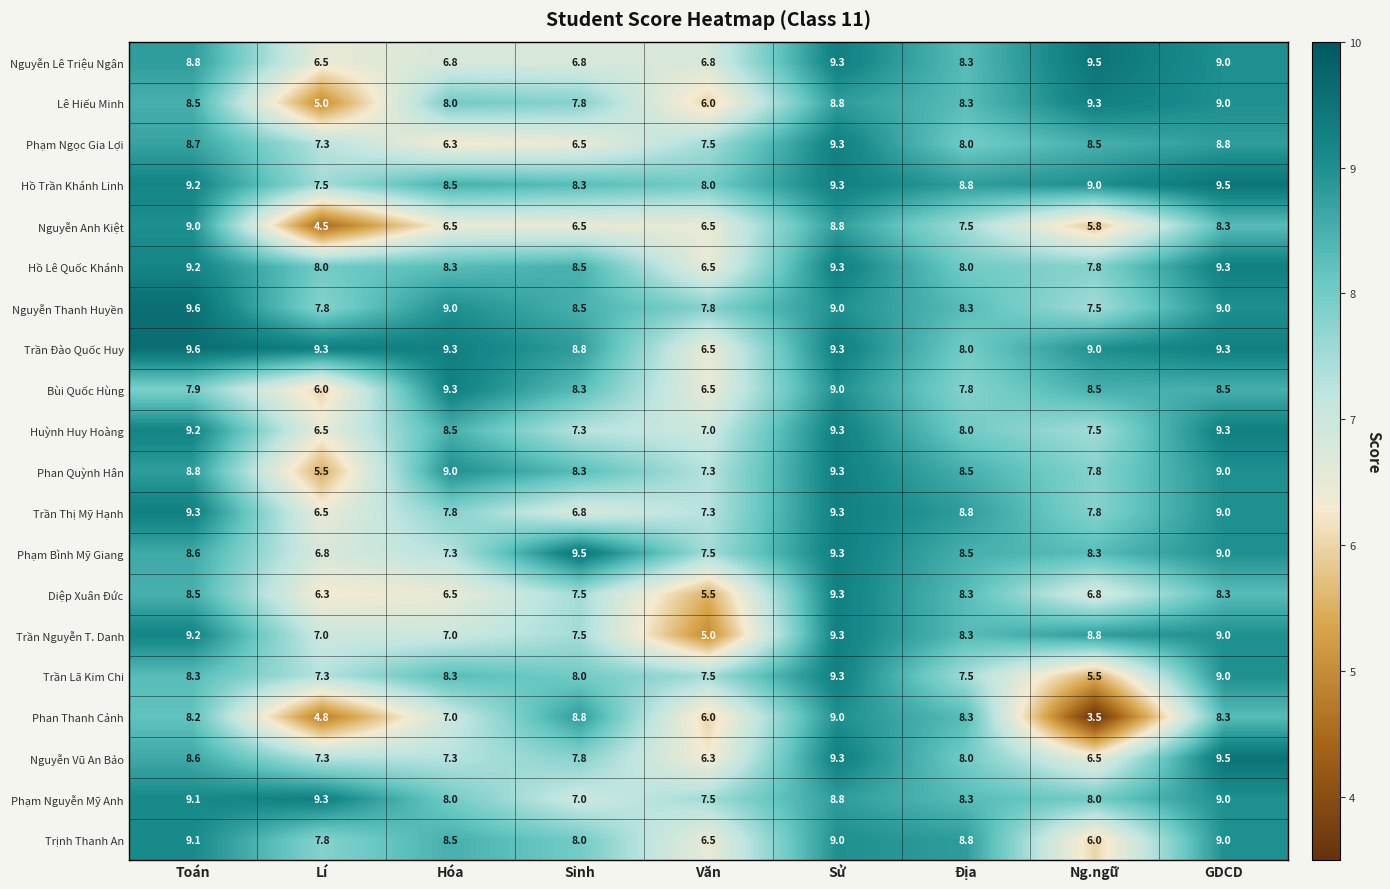

Which series changed the most between Hóa and Địa?

Diệp Xuân Đức